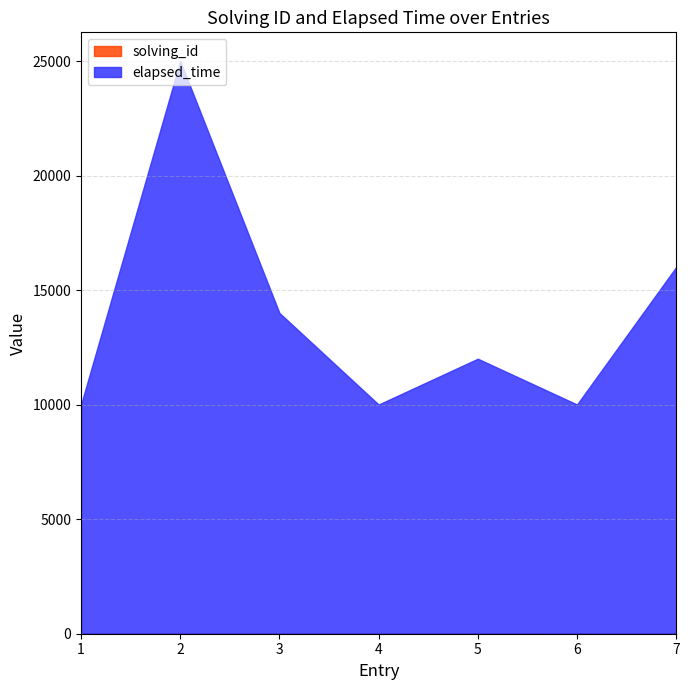

Read the elapsed_time value at 2.

25000